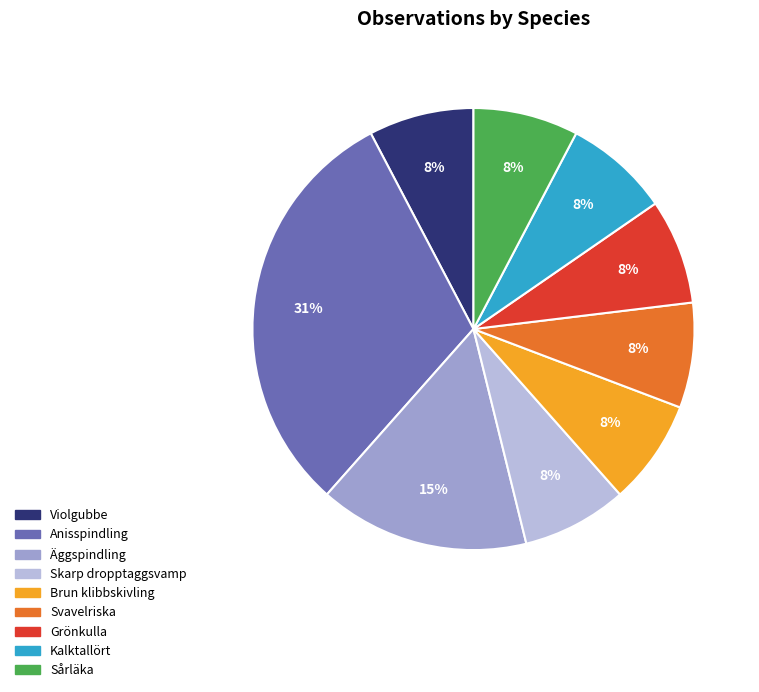

Do Äggspindling and Brun klibbskivling together represent more than half of the pie?

No